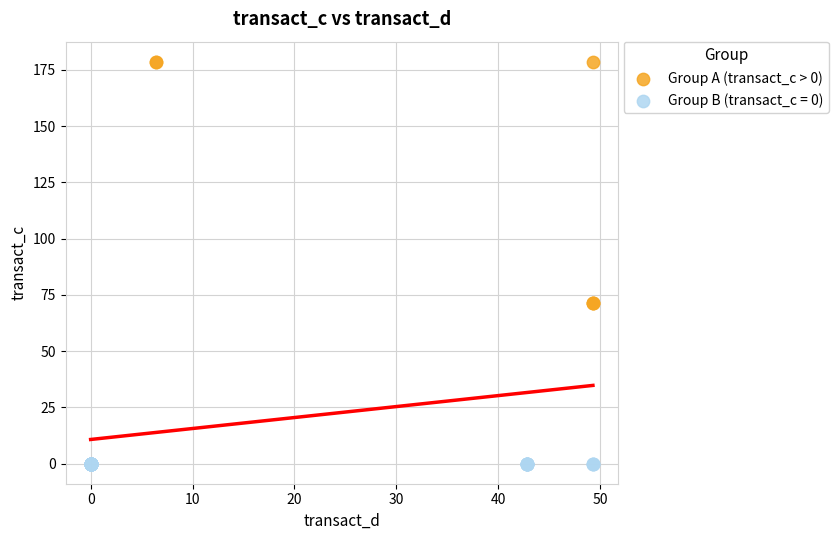

Which series contains the lowest Y value?

Group B (transact_c = 0)